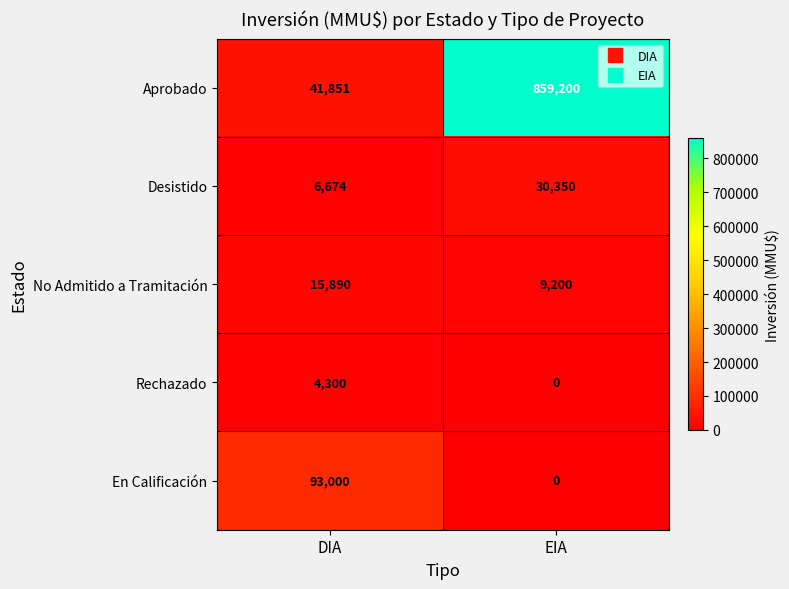

Which category has the lowest value in the Rechazado series?

EIA